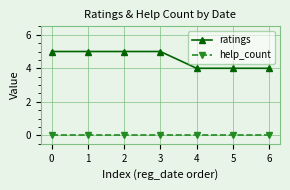

List the series in order of their peak value, highest first.

ratings, help_count